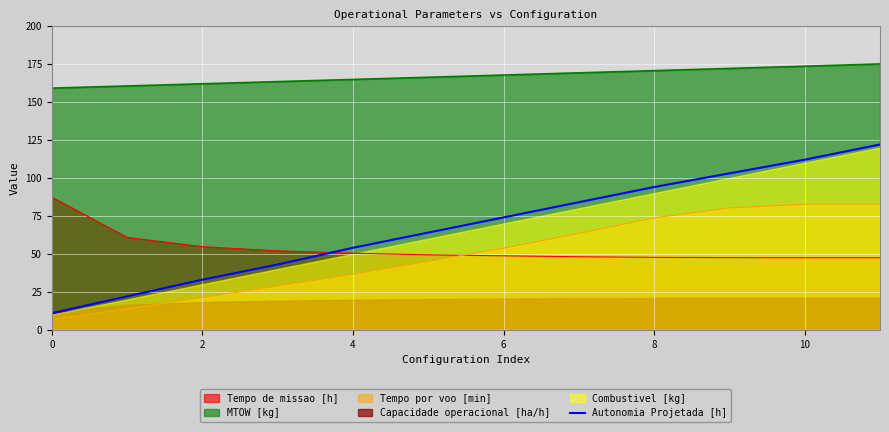

True or false: Autonomia Projetada [h] and MTOW [kg] cross at least once.

False